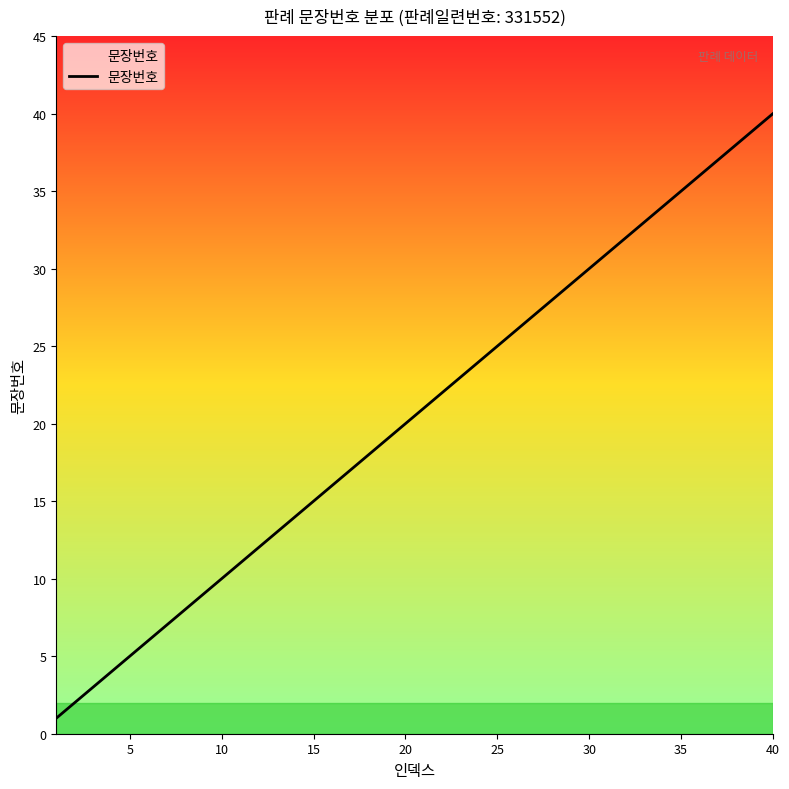

What is the maximum value shown in the chart?

40